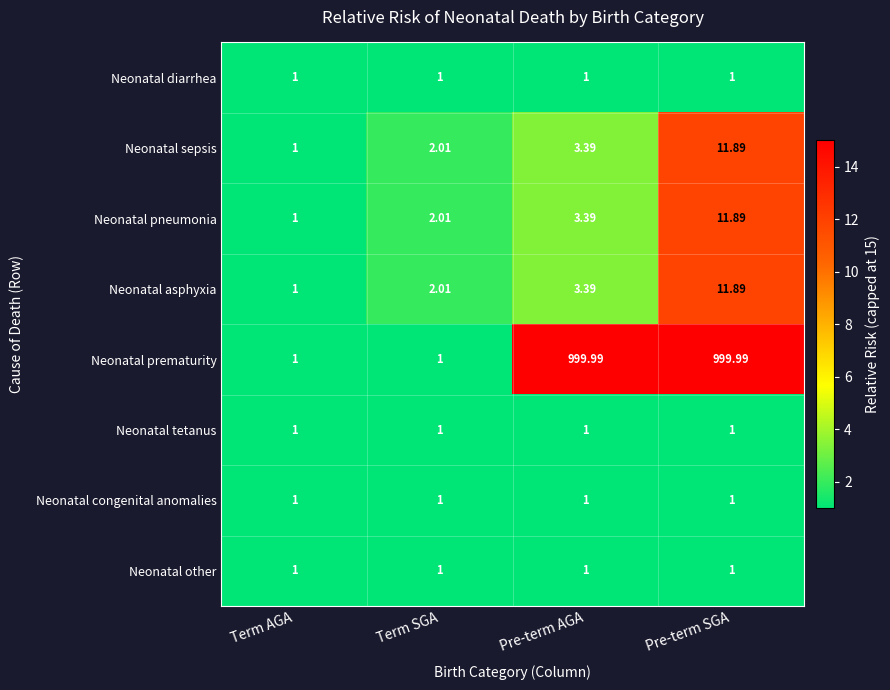

Which category has the lowest value in the Neonatal asphyxia series?

Term AGA